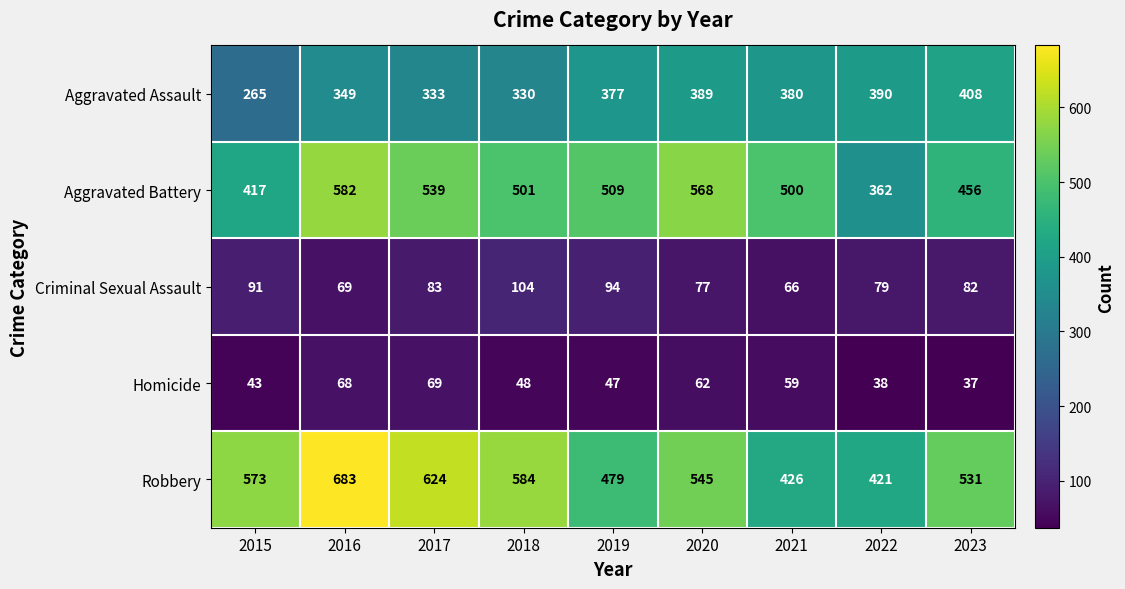

True or false: Homicide has a value of 94 at 2017.

False